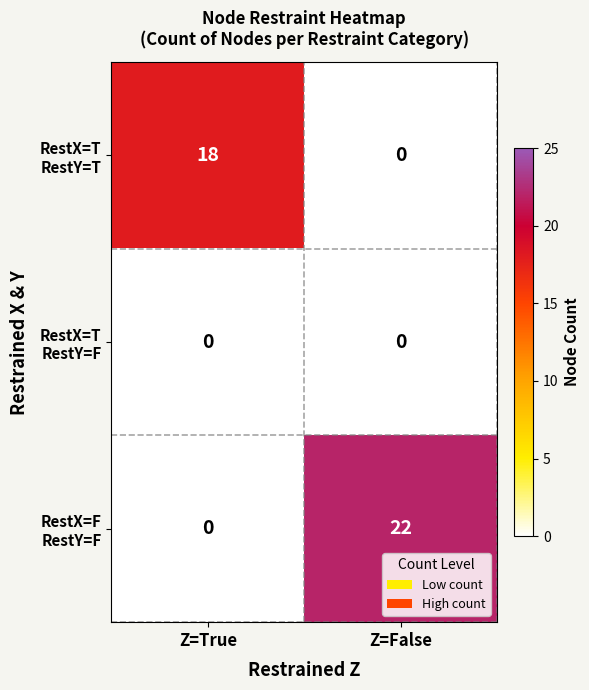

Which category has the highest value across all series?

Z=False